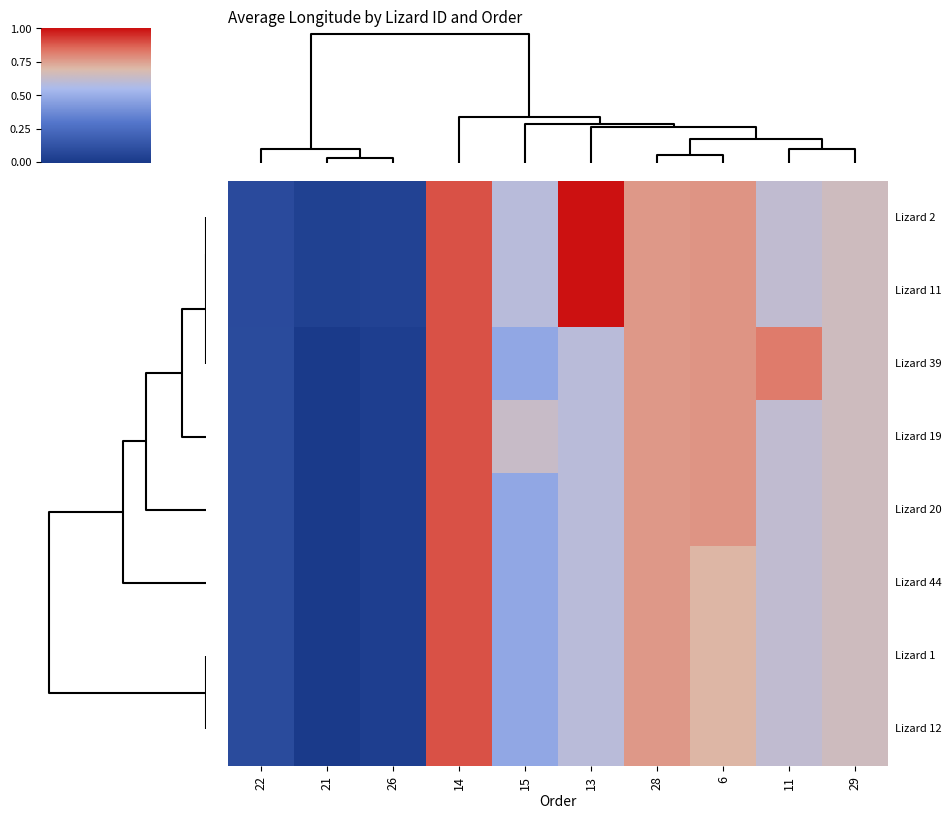

How many distinct data groups are displayed?

8